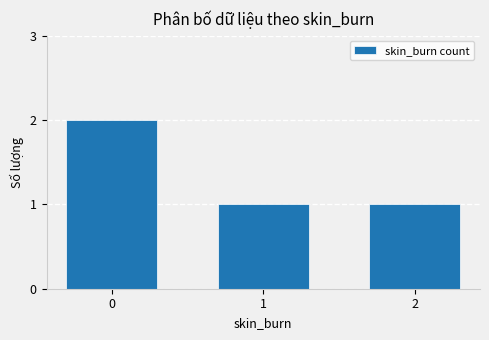

How many bars are there in total?

3